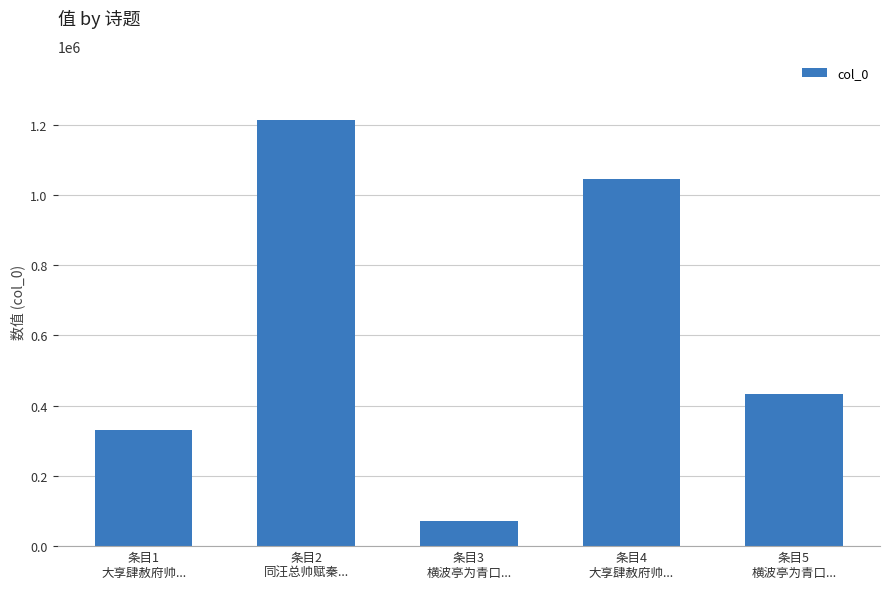

Where is the data nearest to the value 642189?

条目5
横波亭为青口...